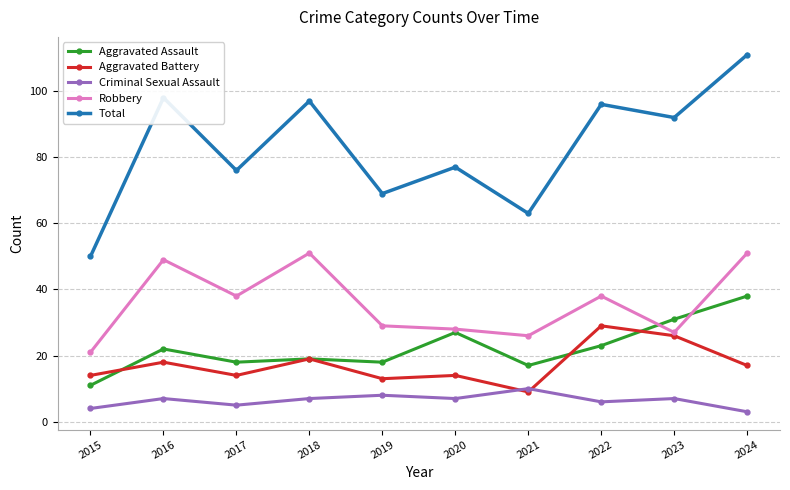

What is the approximate value of Criminal Sexual Assault at 2022?

6